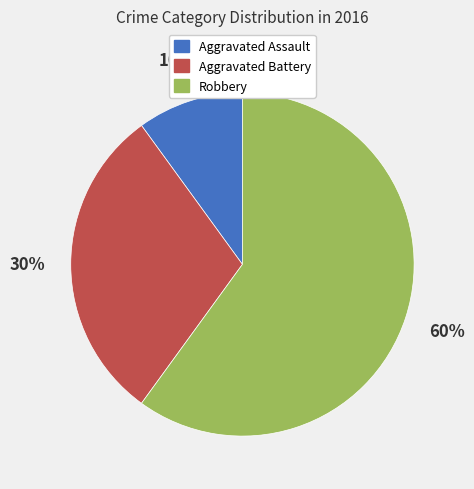

To the nearest percent, what is the difference between the Aggravated Assault and Robbery slice percentages?

50%